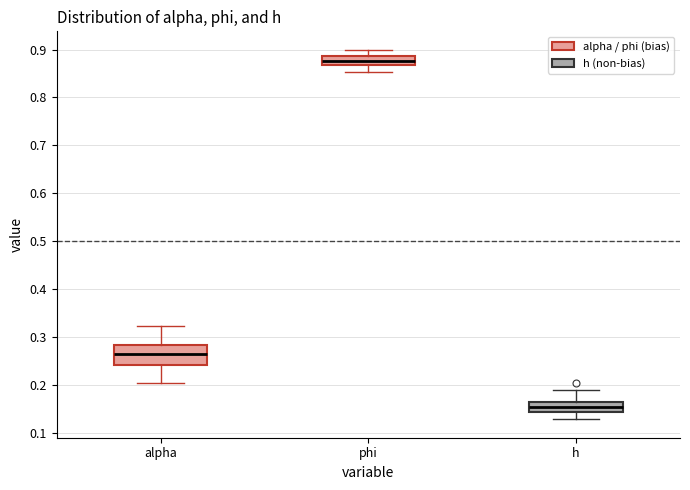

Where does the median line of the box for h sit on the y-axis? The values are not printed on the chart, so give them approximately, as read against the axis.

0.15